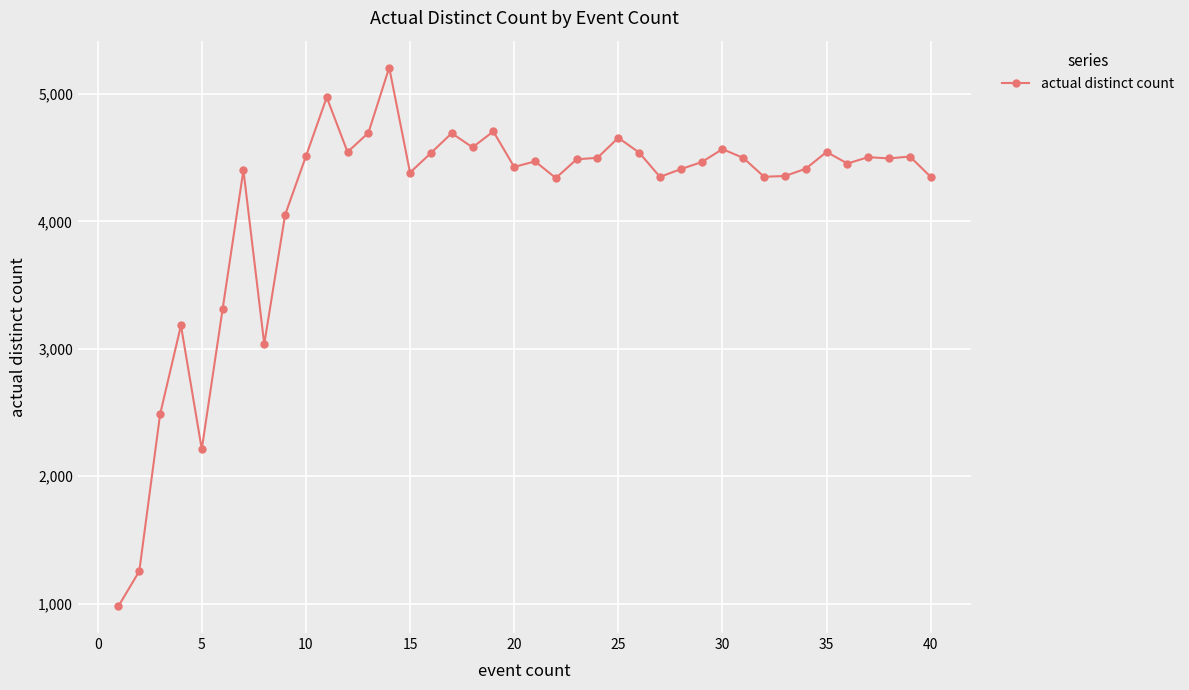

What is the smallest value displayed?

980